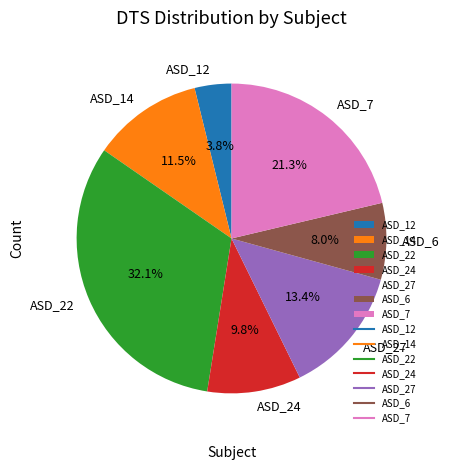

True or false: ASD_7 accounts for 15% of the total.

False